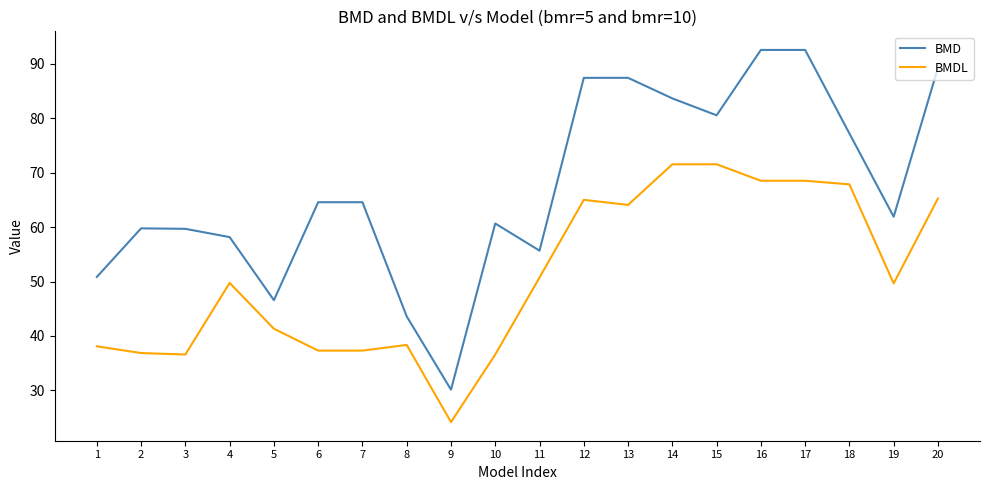

Read the BMDL value at 13.

64.1